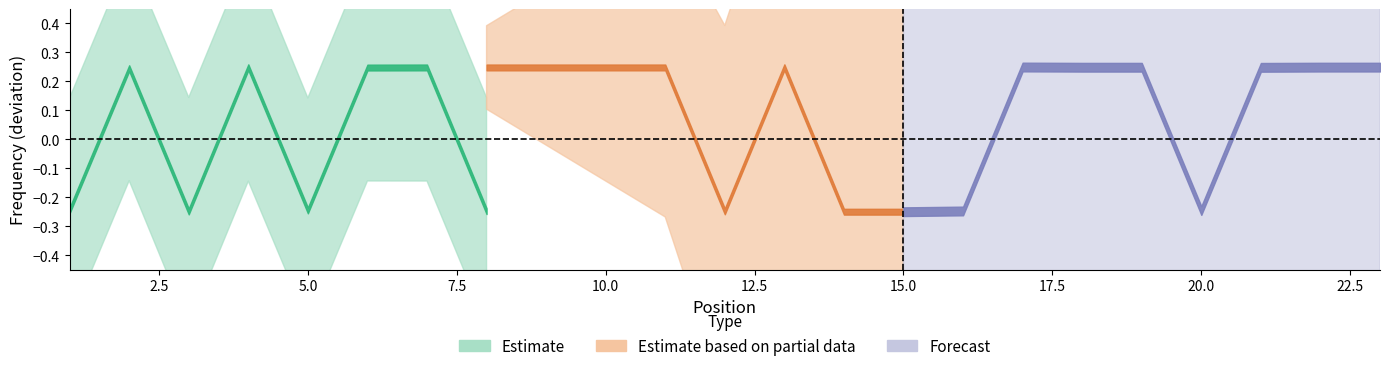

True or false: T has more than 1 interior local peaks.

True